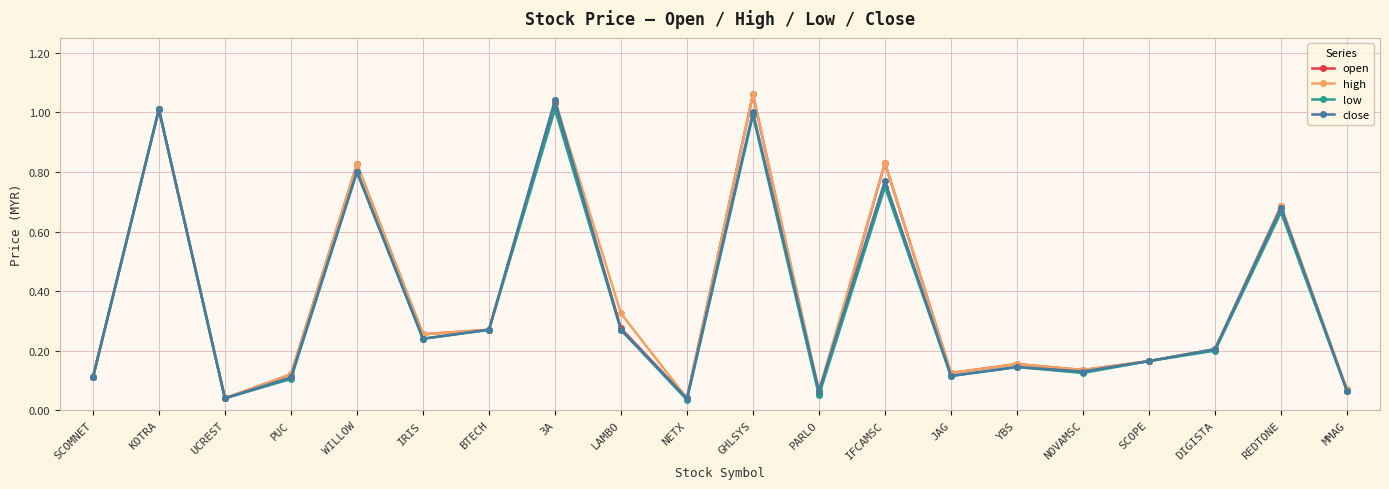

At how many categories does at least one series exceed 0?

20